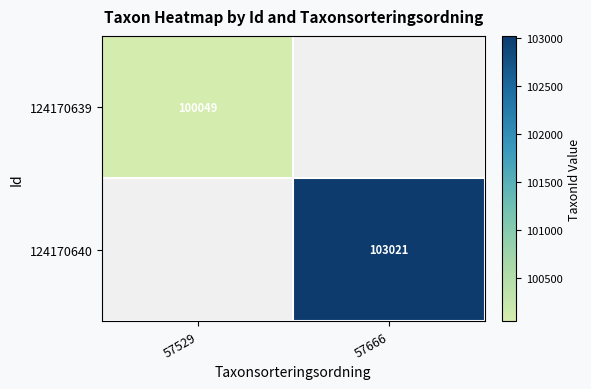

What is the maximum value shown in the chart?

103021.0